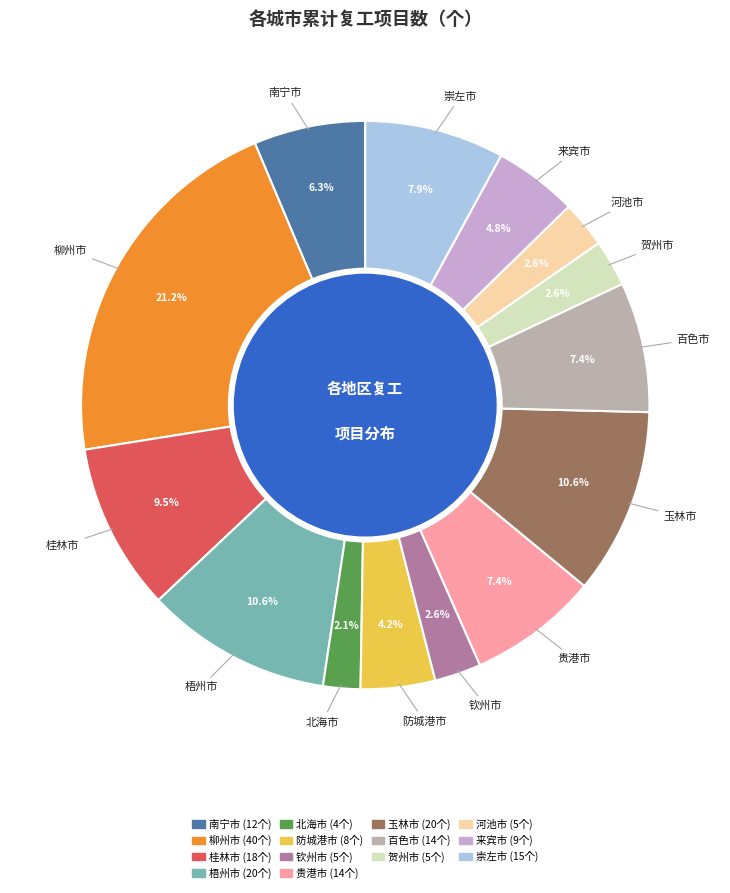

True or false: 南宁市 accounts for 6% of the total.

True